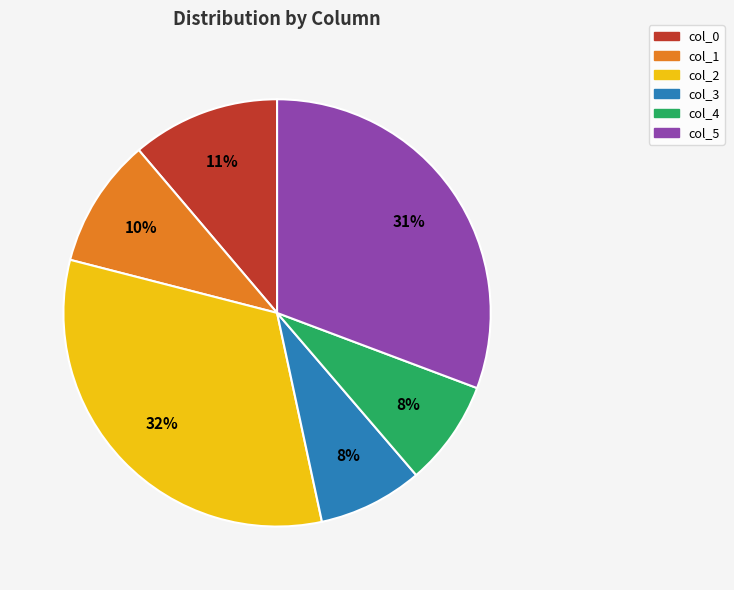

Which slice is the largest?

col_2